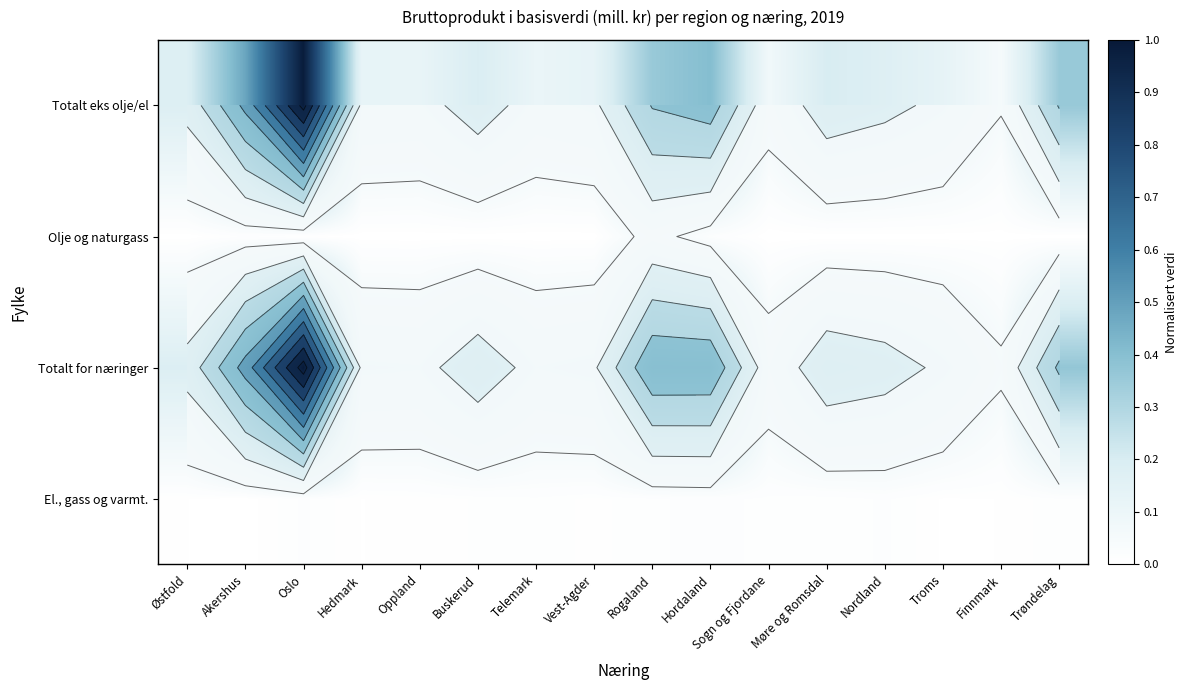

What is the difference between the second highest and second lowest values in the Totalt for næringer series?

0.4